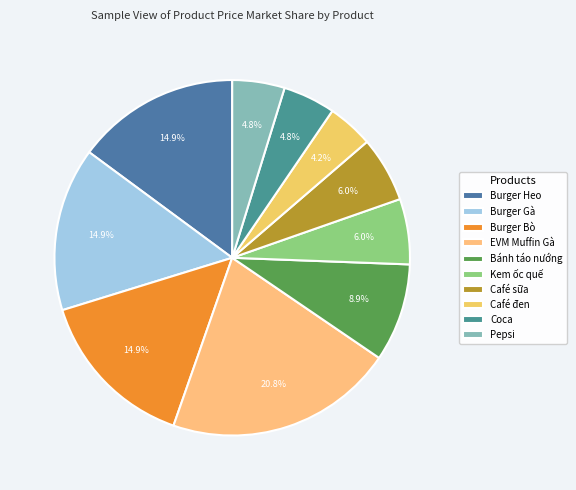

To the nearest percent, what is the average slice percentage?

10%